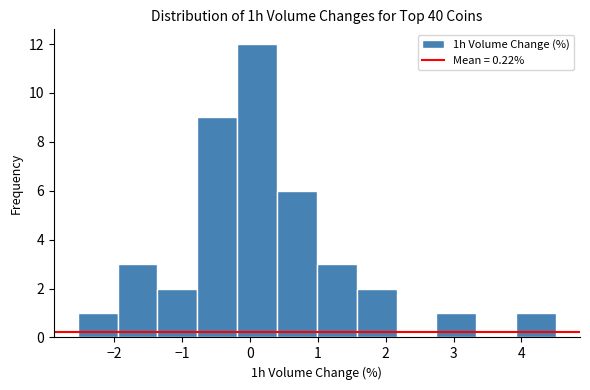

Reading left to right, transcribe this chart: for each bar, give the range it covers on the x-axis and its height. Neither the bar edges nor the heights are printed on the chart, so give them approximately, as read against the axes.

-2.5 to -2.0: 1
-2.0 to -1.4: 3
-1.4 to -0.8: 2
-0.8 to -0.2: 9
-0.2 to 0.4: 12
0.4 to 1.0: 6
1.0 to 1.6: 3
1.6 to 2.2: 2
2.2 to 2.7: 0
2.7 to 3.3: 1
3.3 to 3.9: 0
3.9 to 4.5: 1